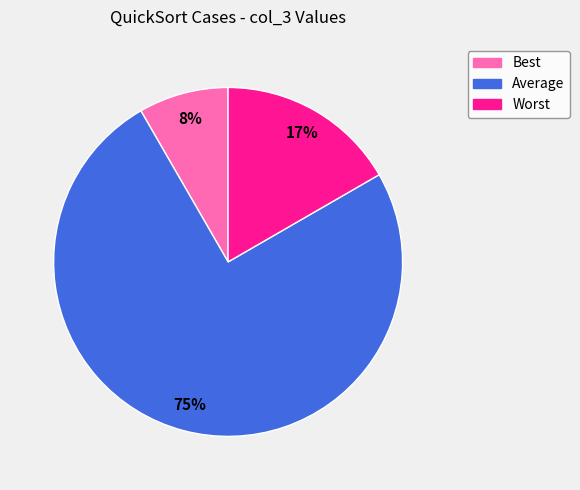

Is it true that Average is 75% of the pie?

True